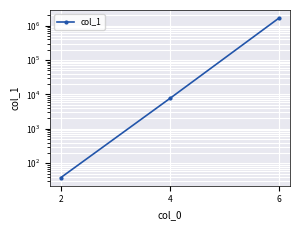

Is it true that the value at 2 is 38?

True